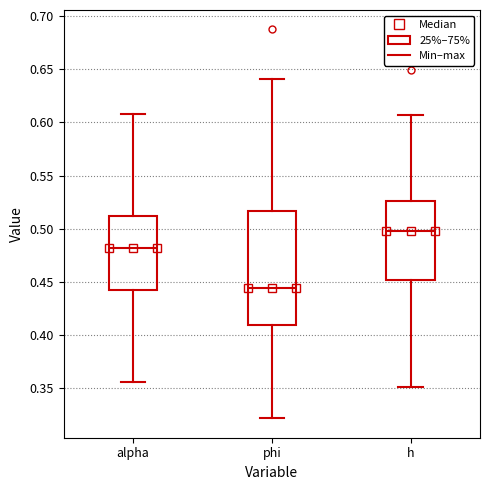

Comparing the boxes themselves (not the whiskers), which one is the tallest?

phi